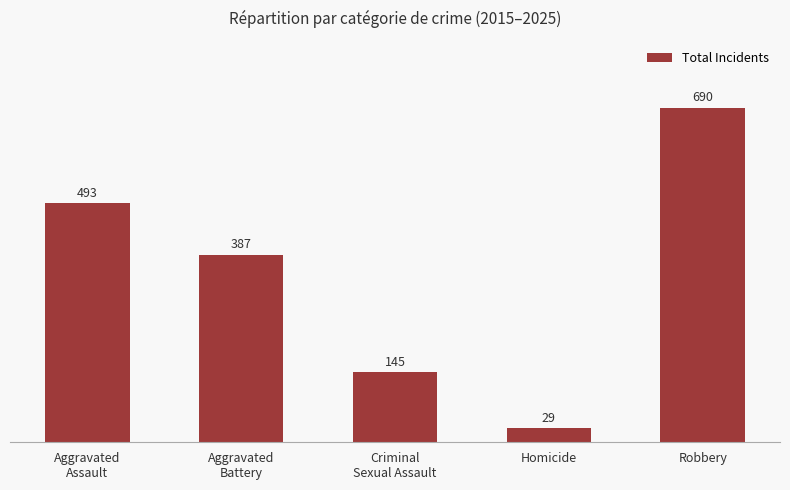

Does the chart contain stacked bars?

No